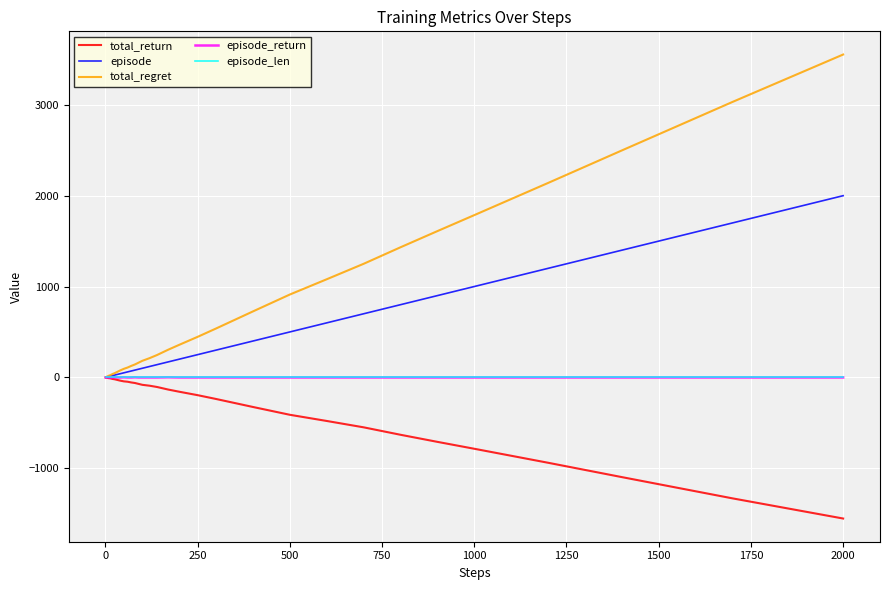

Which series has the largest total across all categories?

total_regret